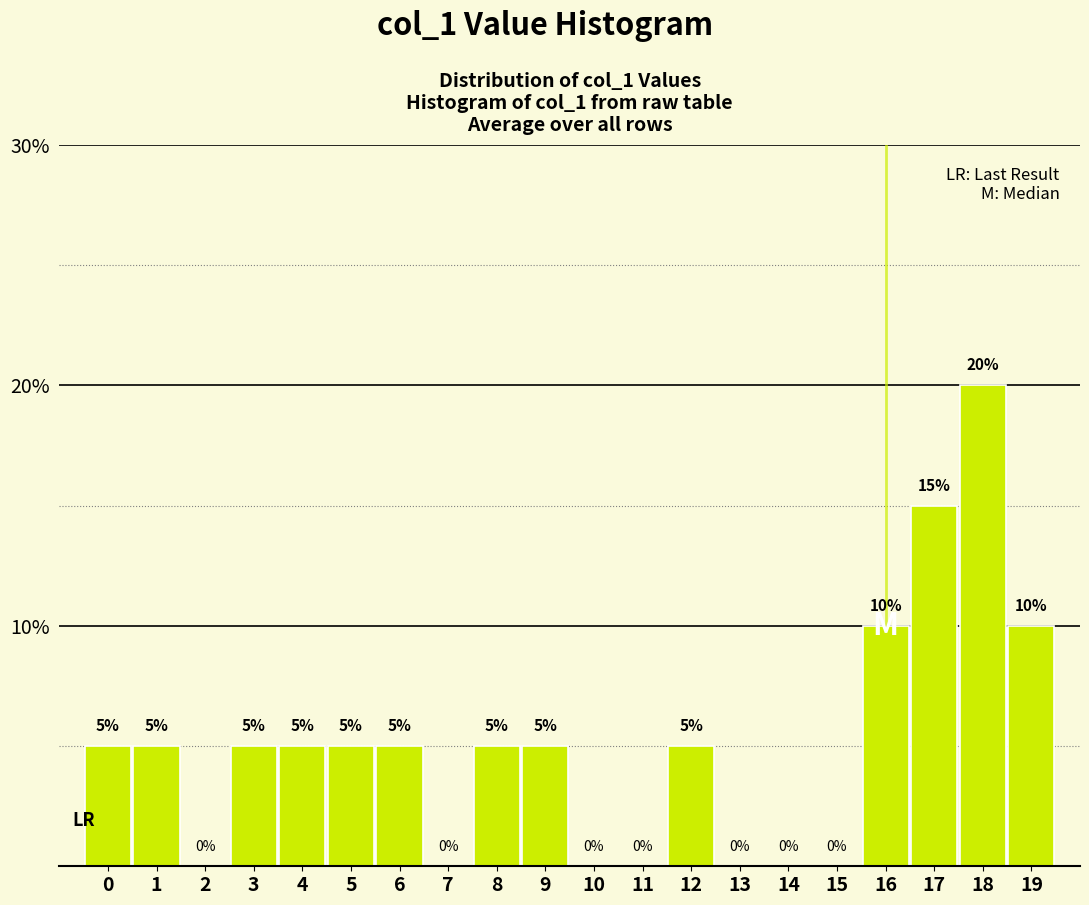

Over which range of the x-axis is the bar tallest?

17.5 to 18.5